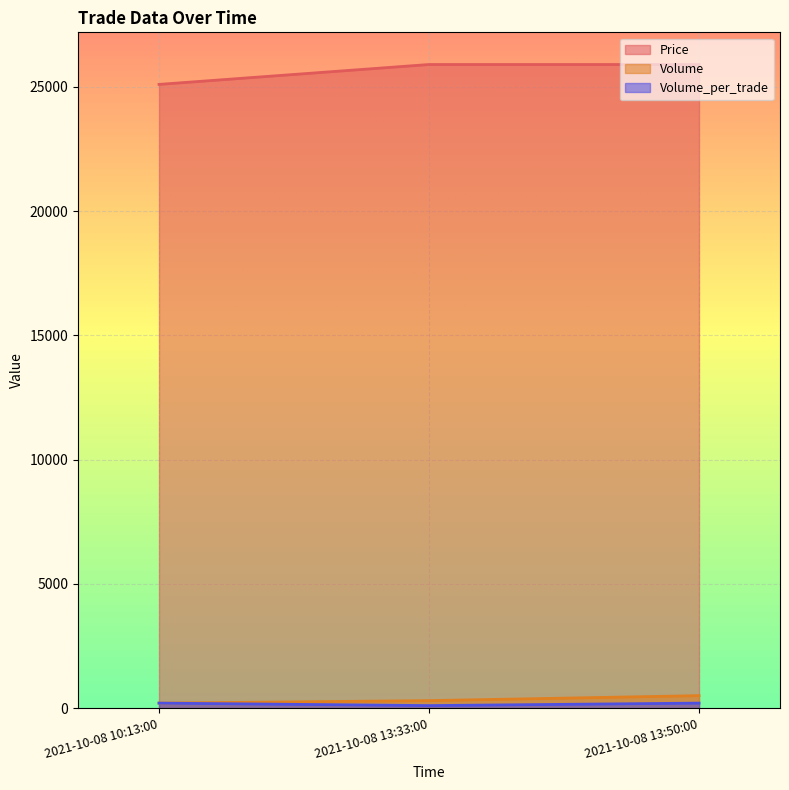

How many values in the Volume series are below 300?

1